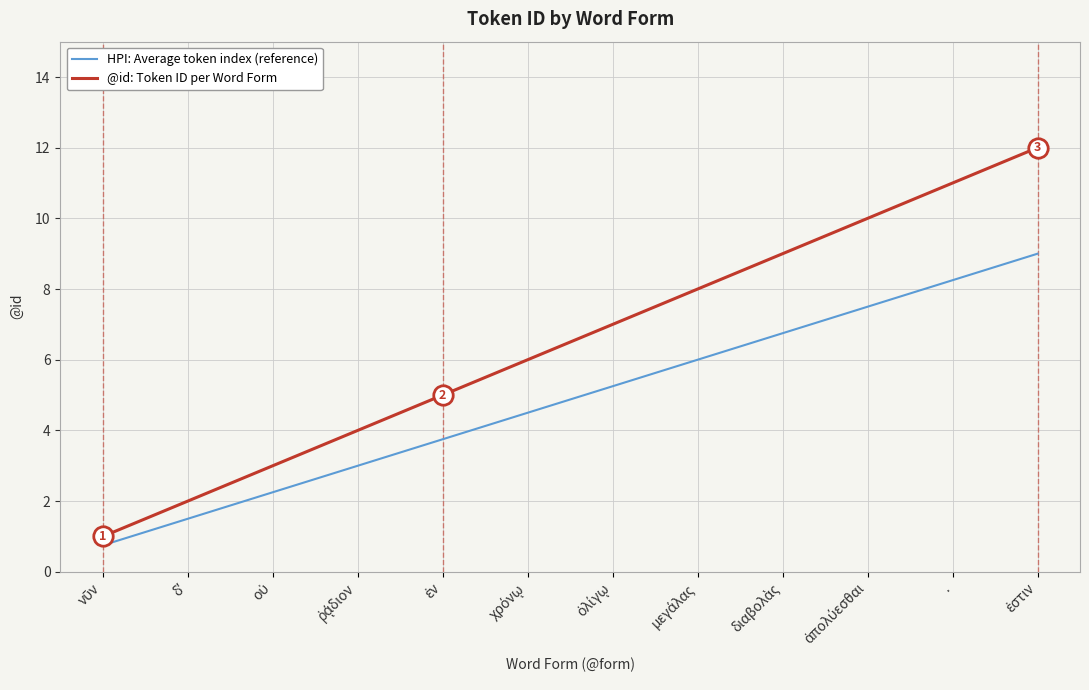

Which series has the widest spread of values?

@id: Token ID per Word Form